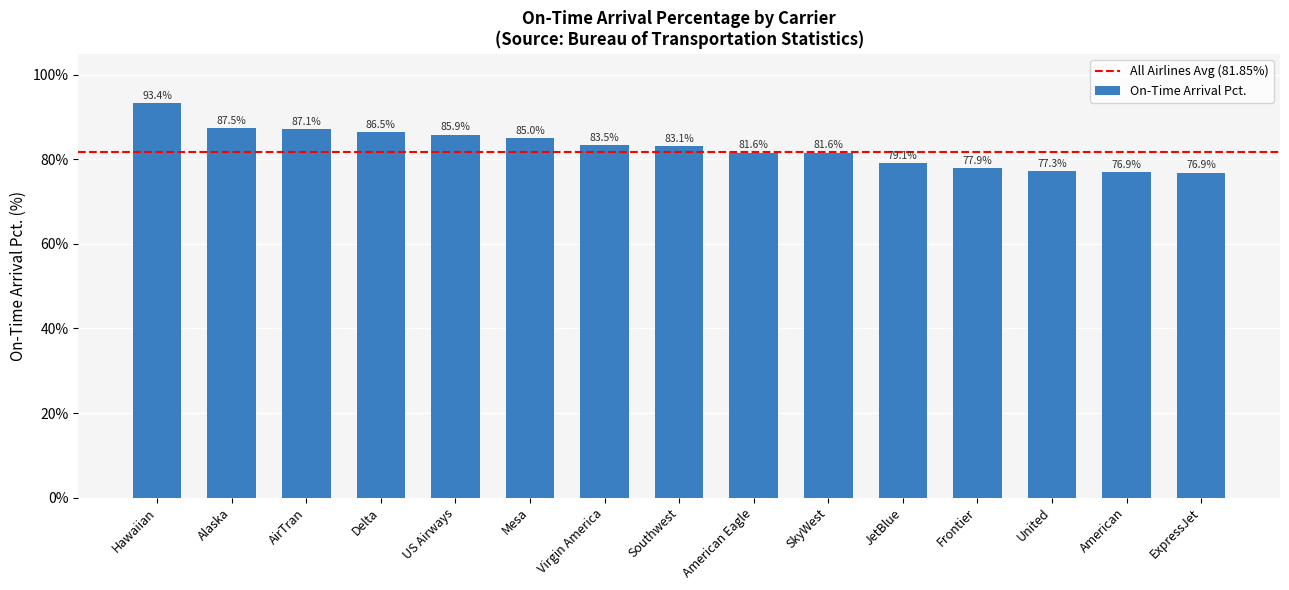

Which label corresponds to the largest value in the chart?

Hawaiian